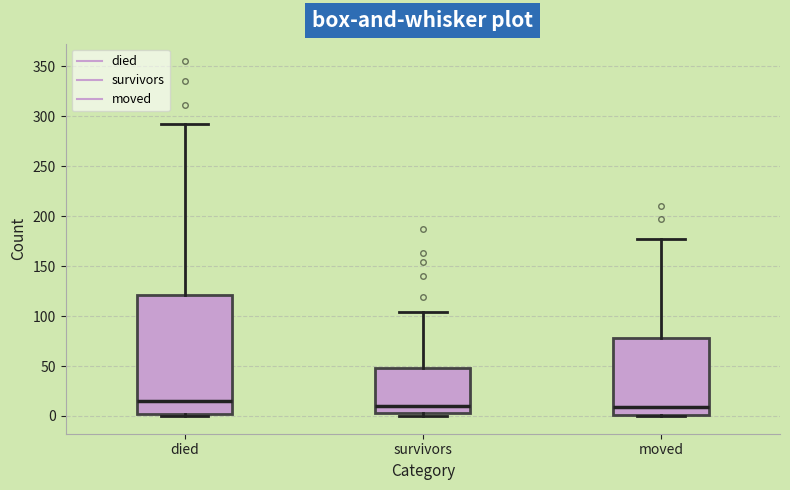

Reading left to right, transcribe this box plot: for each box, give where its median line is, the range the box spans, and where its two whiskers end, as read against the y-axis. The values are not printed on the chart, so give them approximately, as read against the axis.

died: median 15, box 0 to 120, whiskers 0 to 290
survivors: median 10, box 5 to 50, whiskers 0 to 105
moved: median 10, box 0 to 80, whiskers 0 to 175